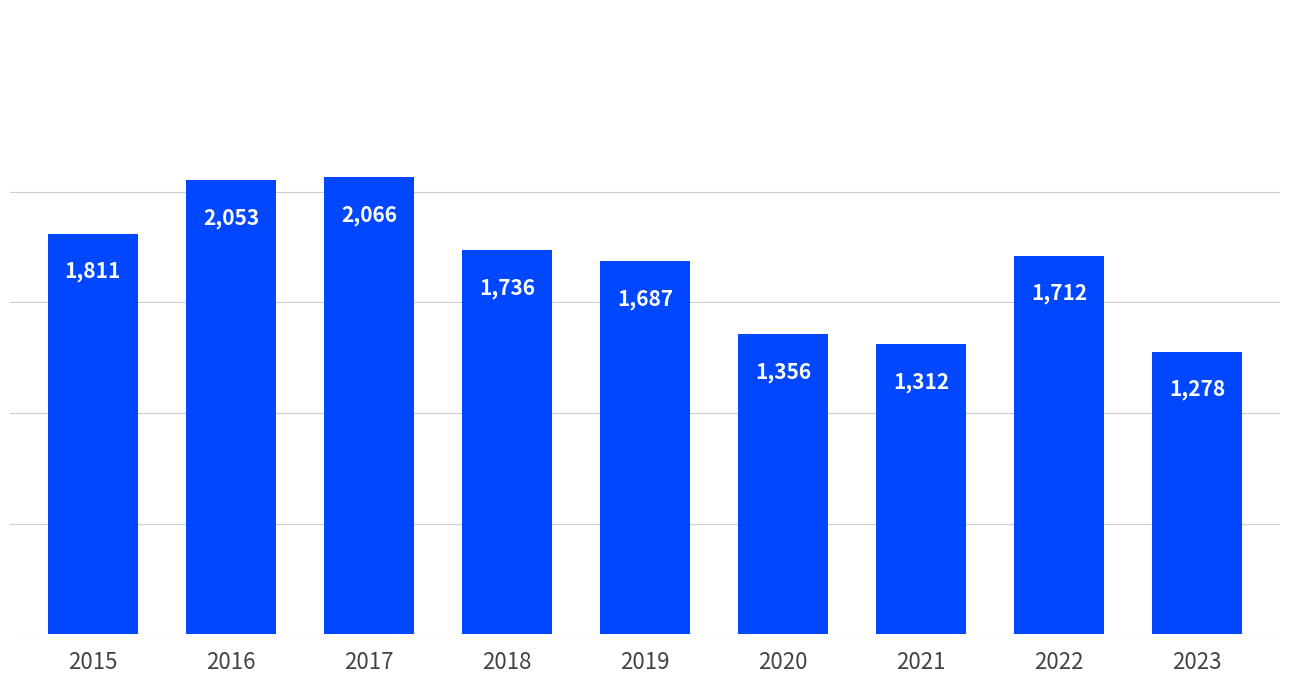

What is the greatest value displayed?

2066